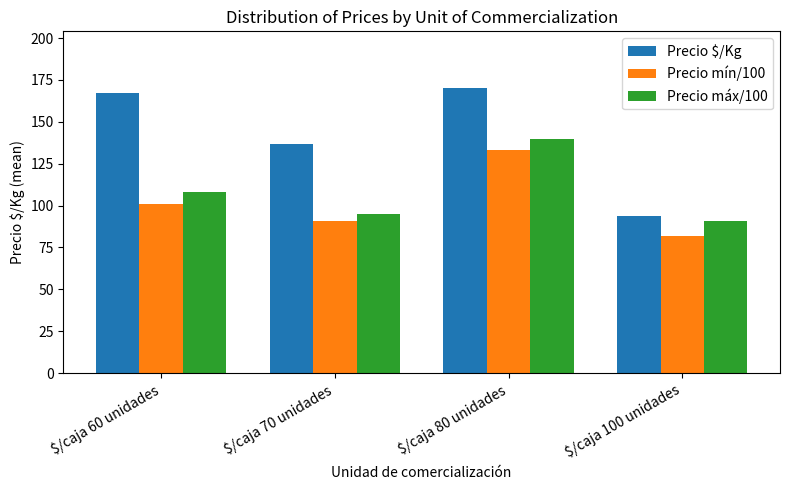

What are all the series names shown in the legend?

Precio $/Kg, Precio mín/100, Precio máx/100